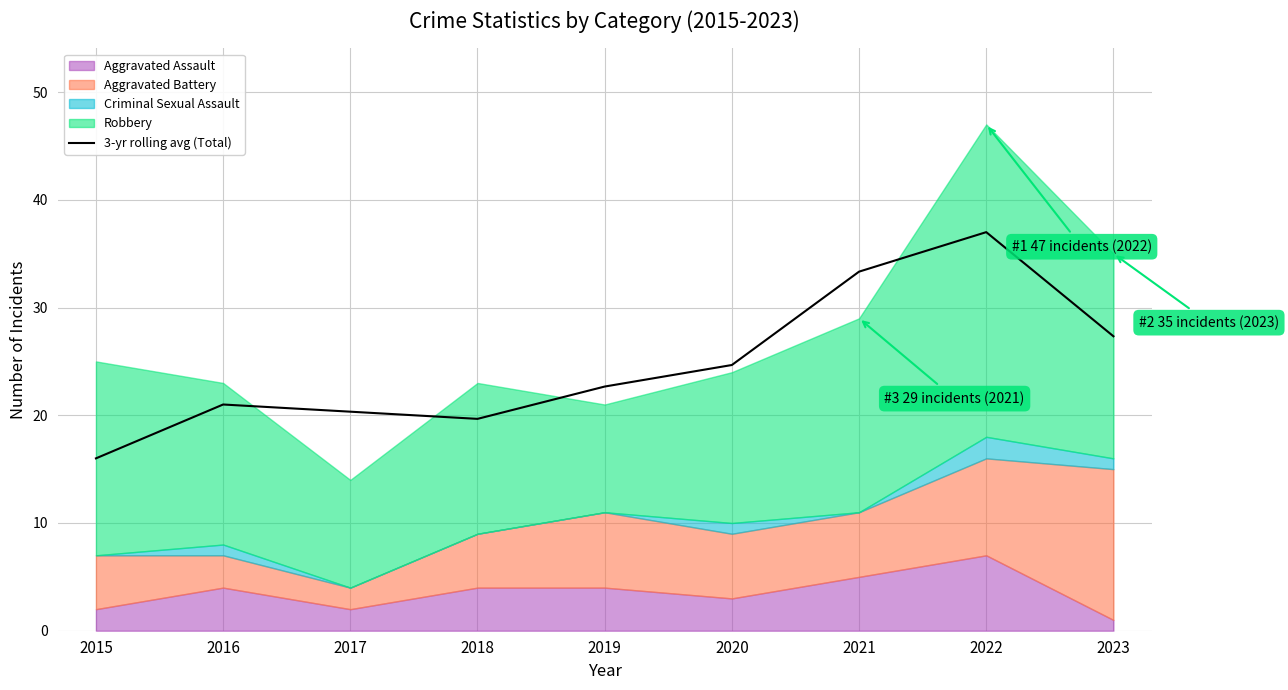

Does the chart display data point markers on the line(s)?

No